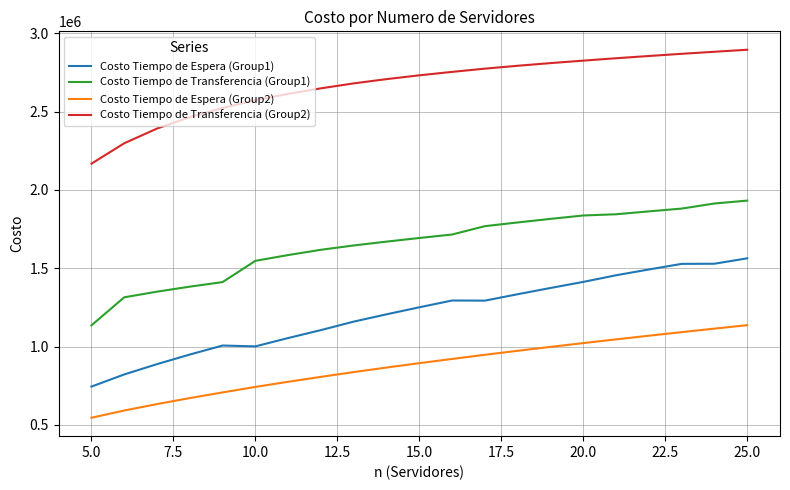

Which series has the largest total across all categories?

Costo Tiempo de Transferencia (Group2)